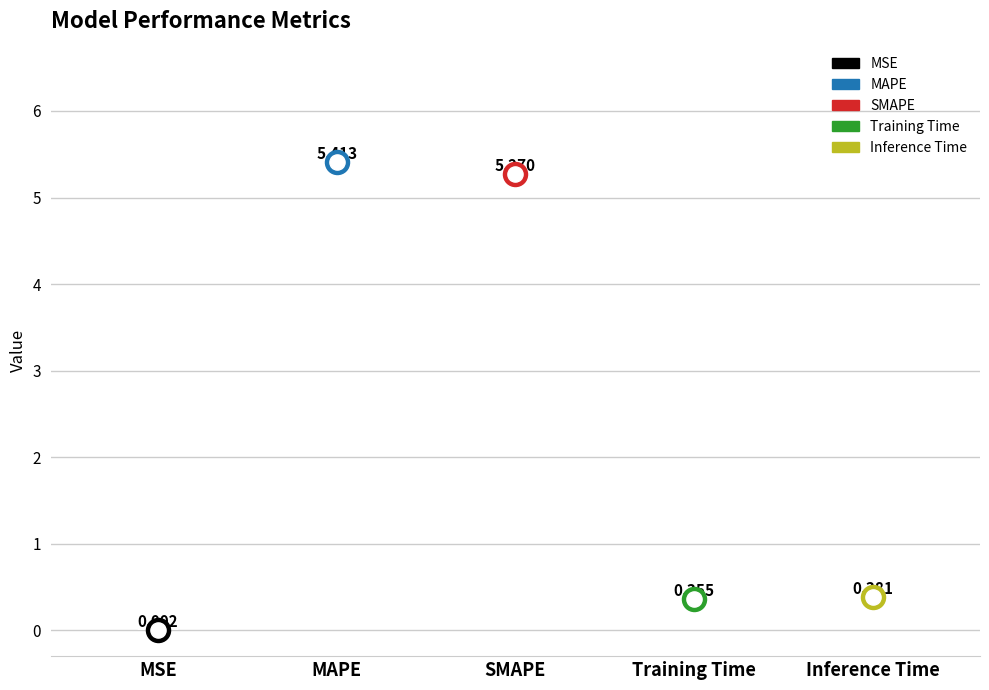

What is the change in value from MSE to MAPE?

+5.4